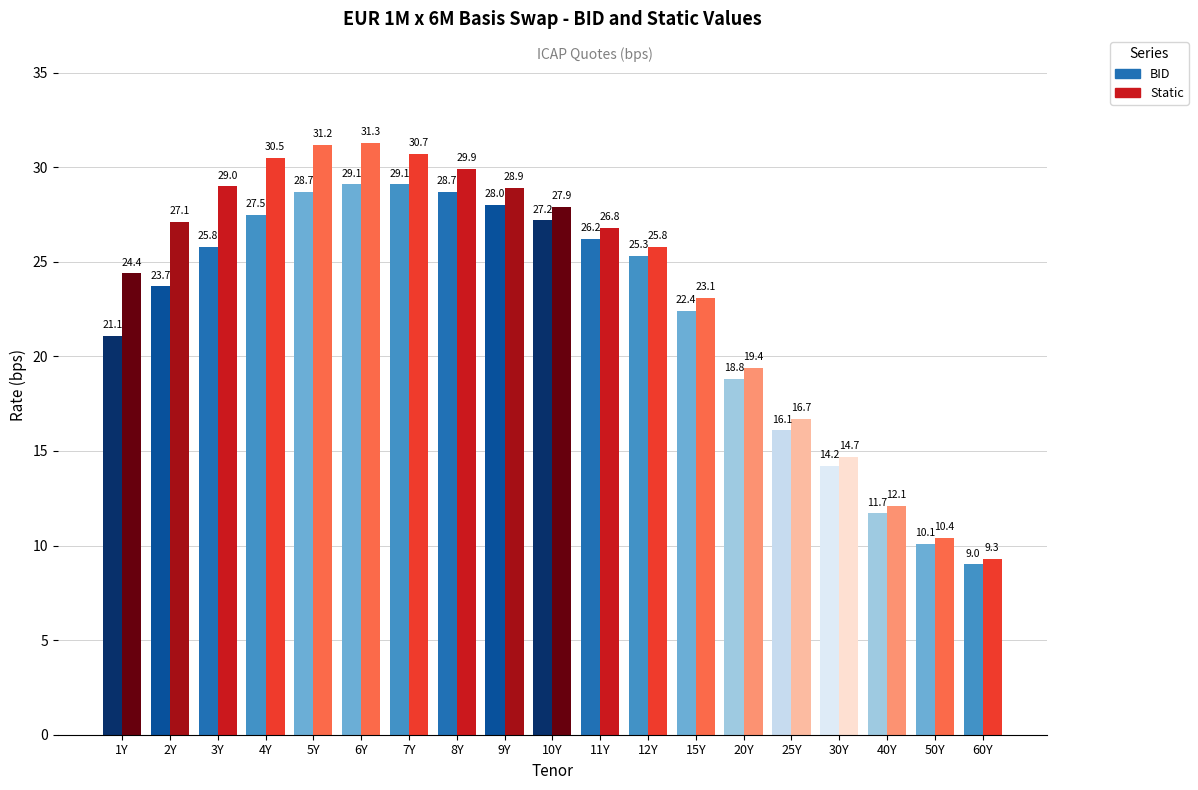

Reading left to right, extract all data points from this chart.

BID: 1Y=21.1	2Y=23.7	3Y=25.8	4Y=27.5	5Y=28.7	6Y=29.1	7Y=29.1	8Y=28.7	9Y=28.0	10Y=27.2	11Y=26.2	12Y=25.3	15Y=22.4	20Y=18.8	25Y=16.1	30Y=14.2	40Y=11.7	50Y=10.1	60Y=9.0
Static: 1Y=24.4	2Y=27.1	3Y=29.0	4Y=30.5	5Y=31.2	6Y=31.3	7Y=30.7	8Y=29.9	9Y=28.9	10Y=27.9	11Y=26.8	12Y=25.8	15Y=23.1	20Y=19.4	25Y=16.7	30Y=14.7	40Y=12.1	50Y=10.4	60Y=9.3